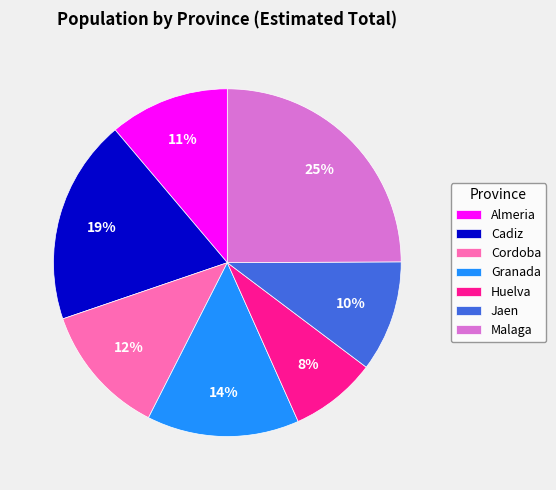

To the nearest percent, what is the average slice percentage?

14%